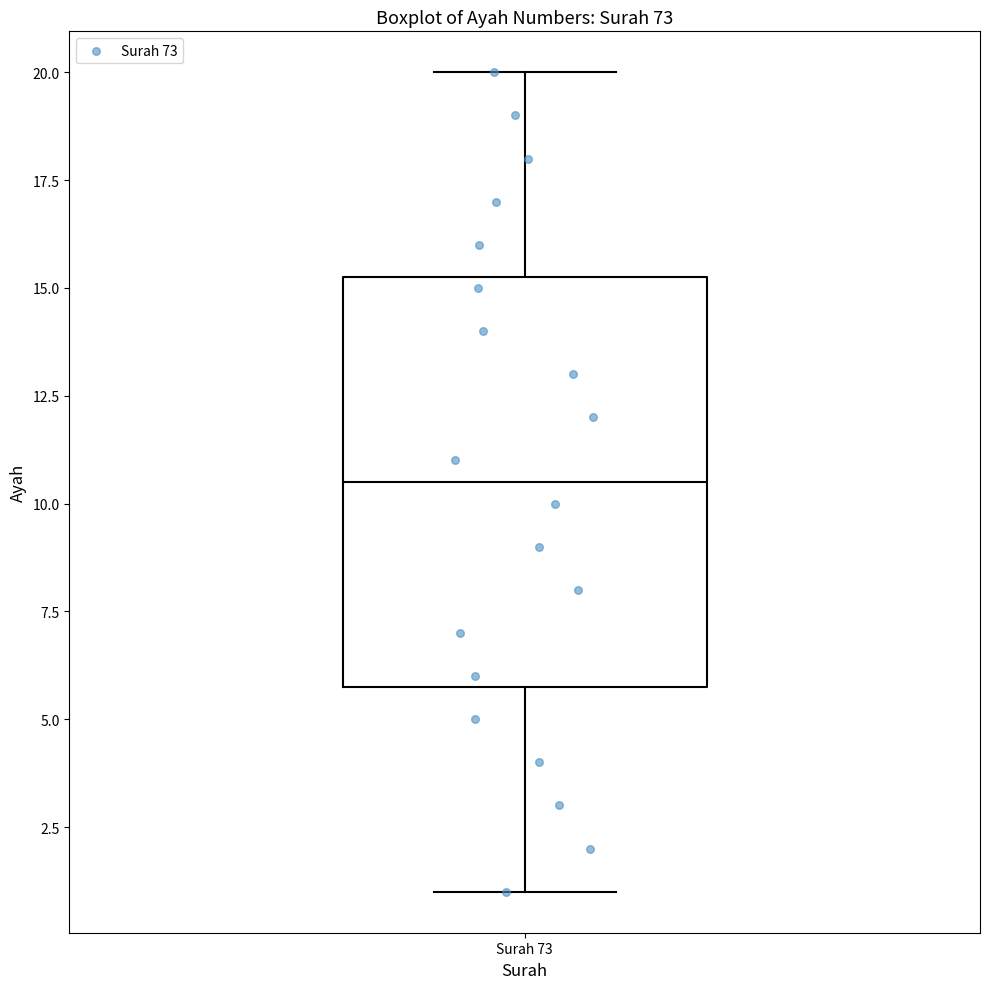

Read this box plot against the y-axis: the position of the median line, the range covered by the box, and the ends of both whiskers. The values are not printed on the chart, so give them approximately, as read against the axis.

median 10.5, box 6.0 to 15.5, whiskers 1.0 to 20.0